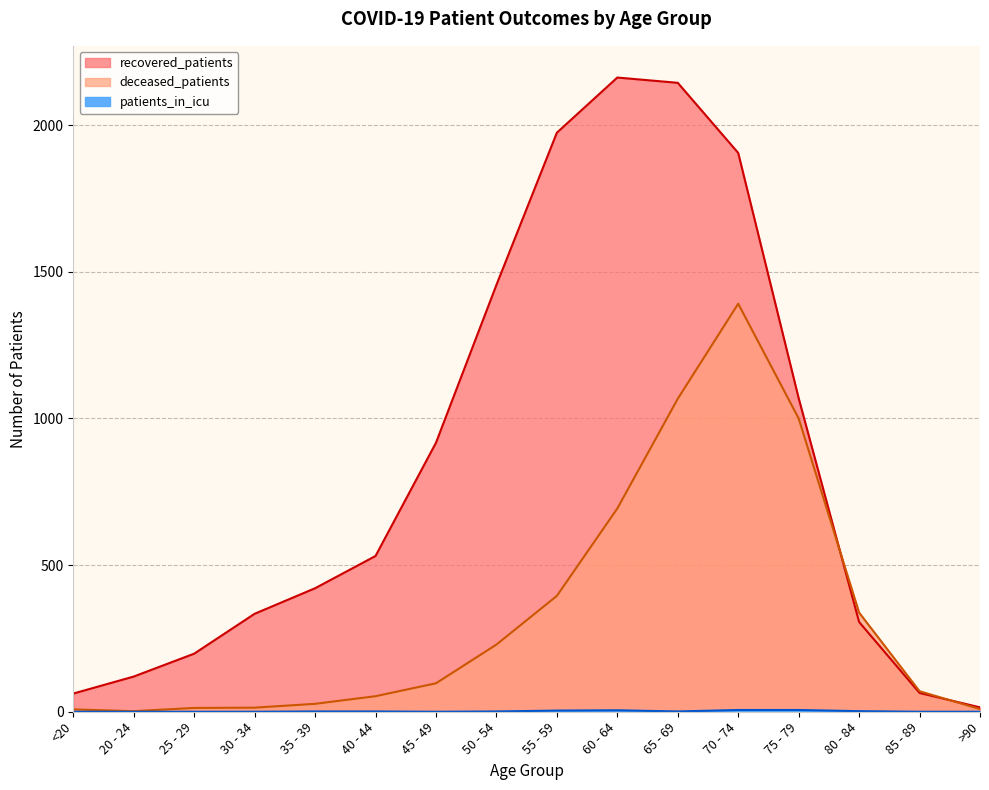

What is the maximum value shown in the chart?

2162